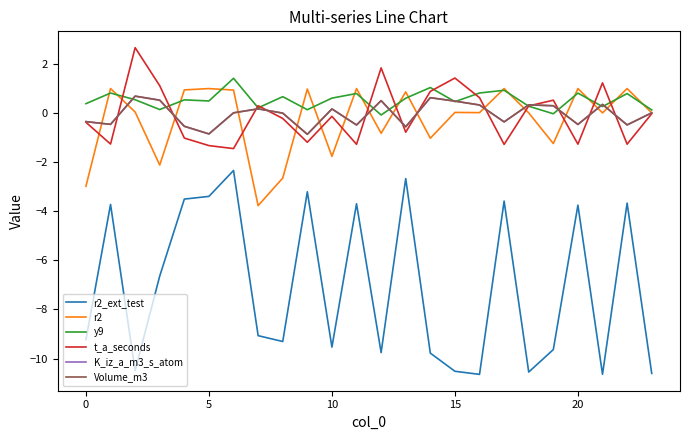

How many data points in r2_ext_test are less than -9?

13